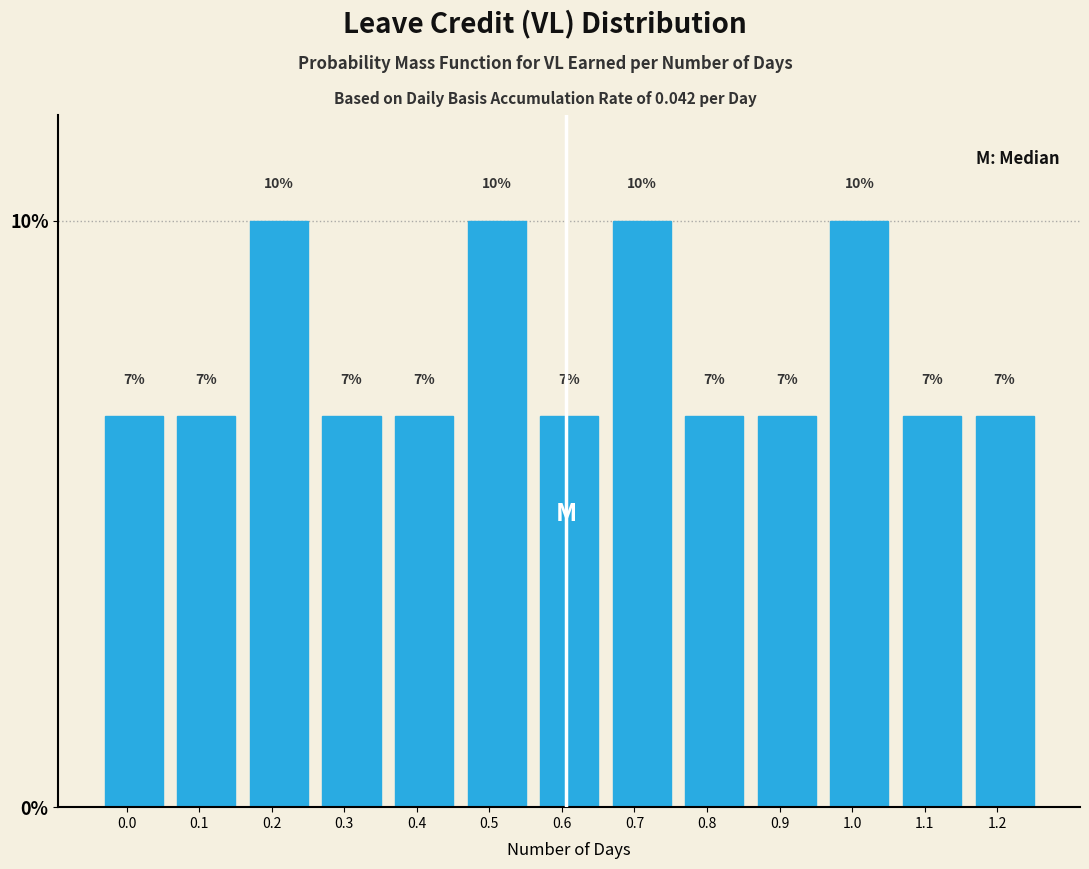

Does the chart contain any negative values?

No